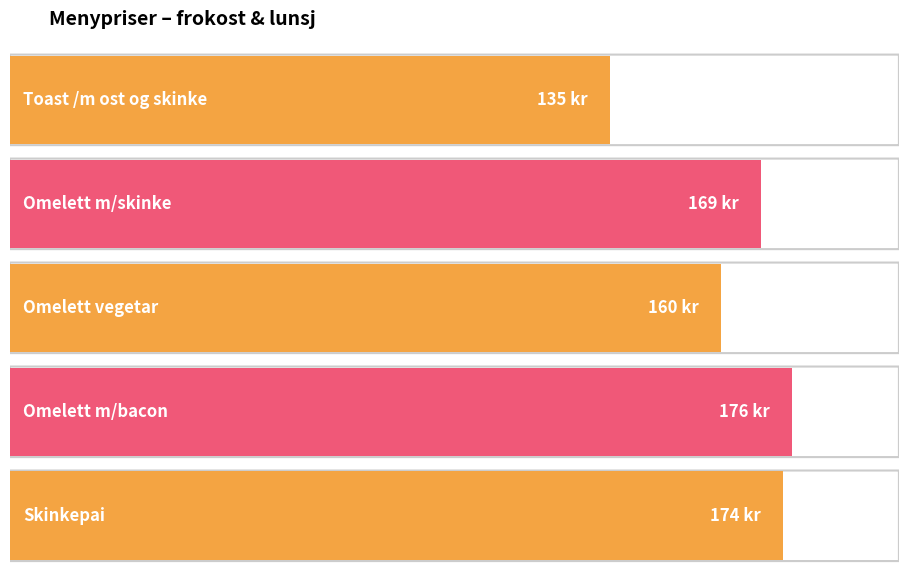

How many data points are above 169?

2